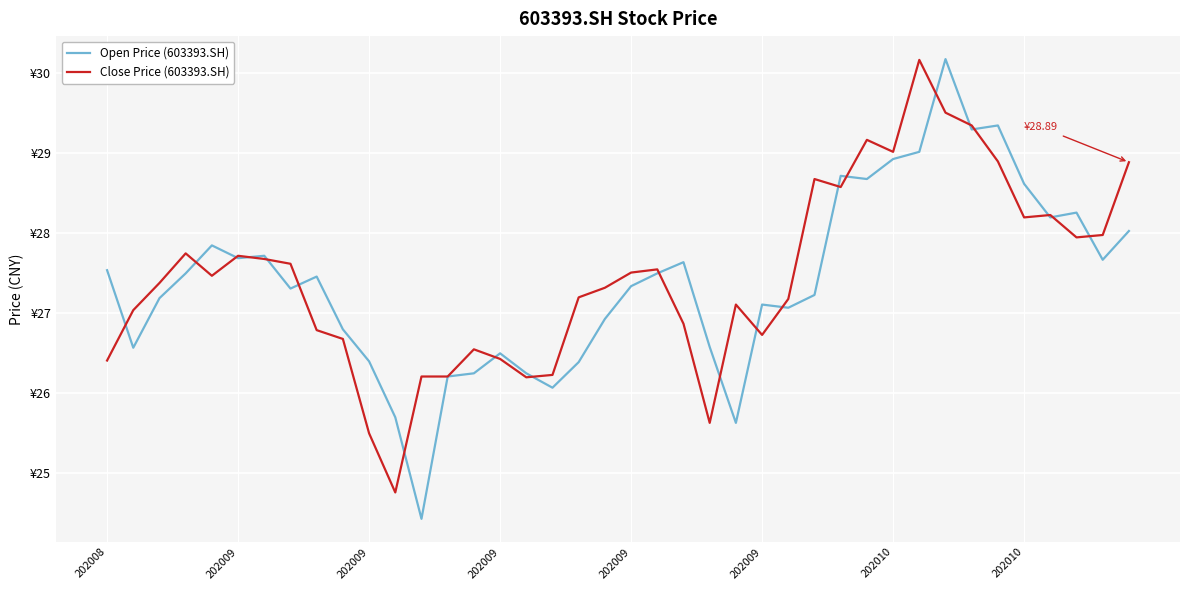

Is this an area chart (filled region under the line)?

No